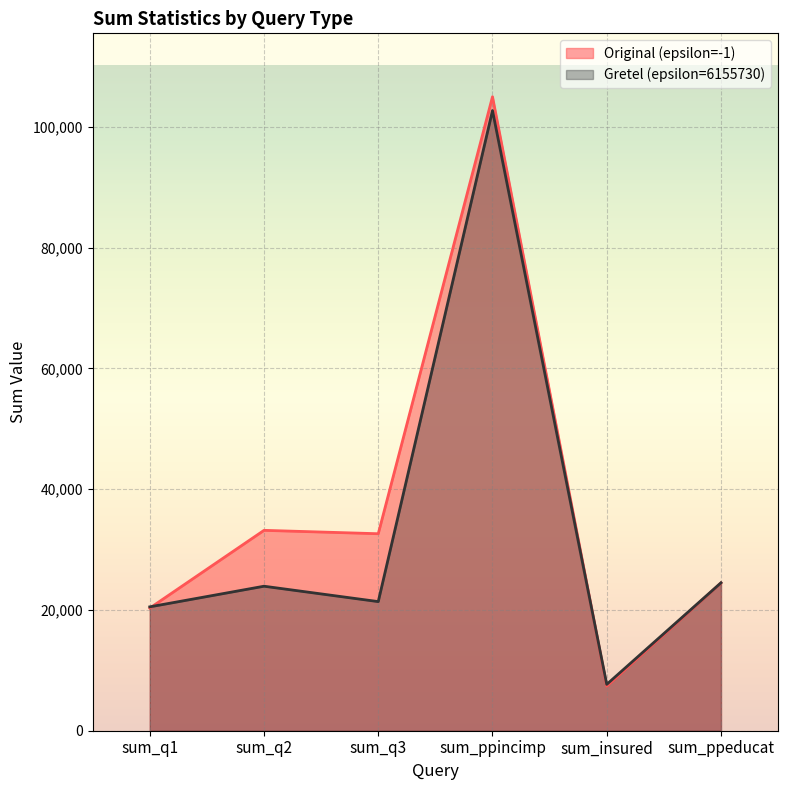

What are all the series names shown in the legend?

Original (epsilon=-1), Gretel (epsilon=6155730)